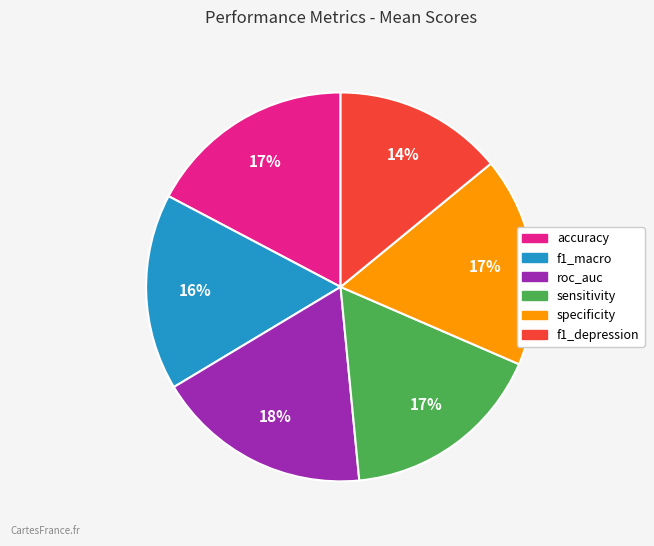

To the nearest percent, what portion does specificity represent?

17%